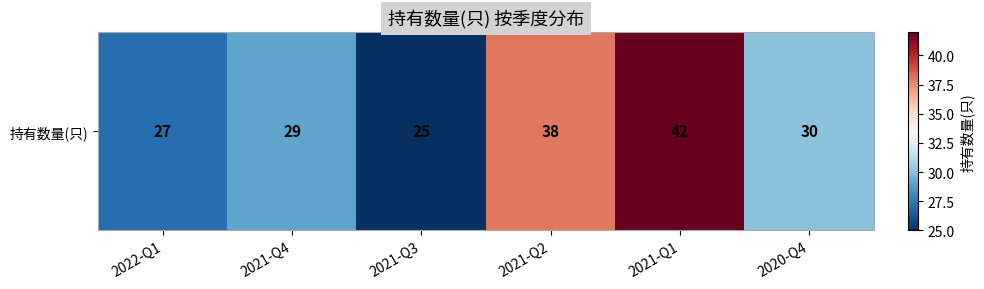

What is the sum of the values at 2021-Q4 and 2021-Q2?

67